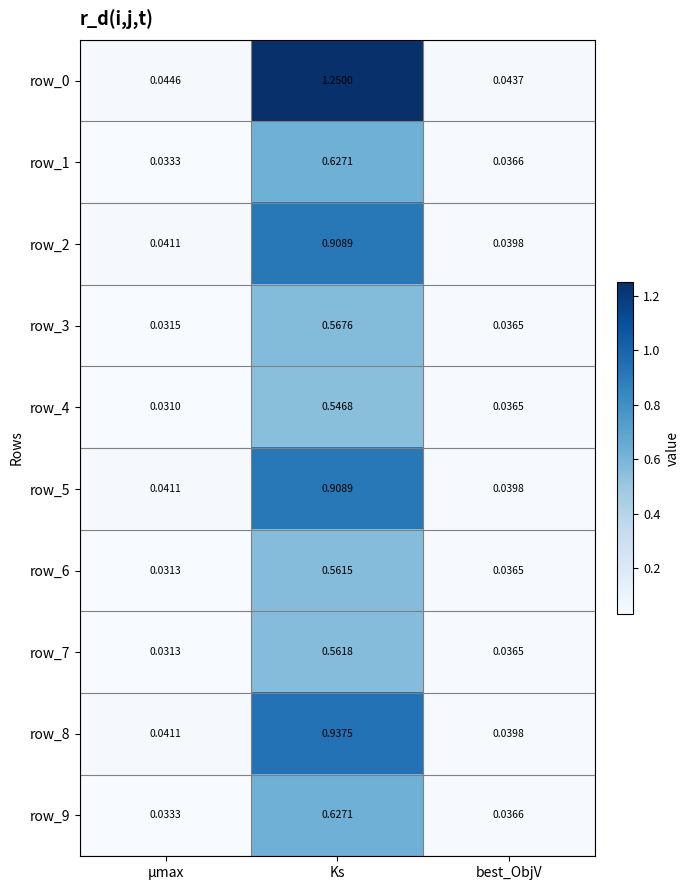

At which category is the sum across all series the highest?

Ks